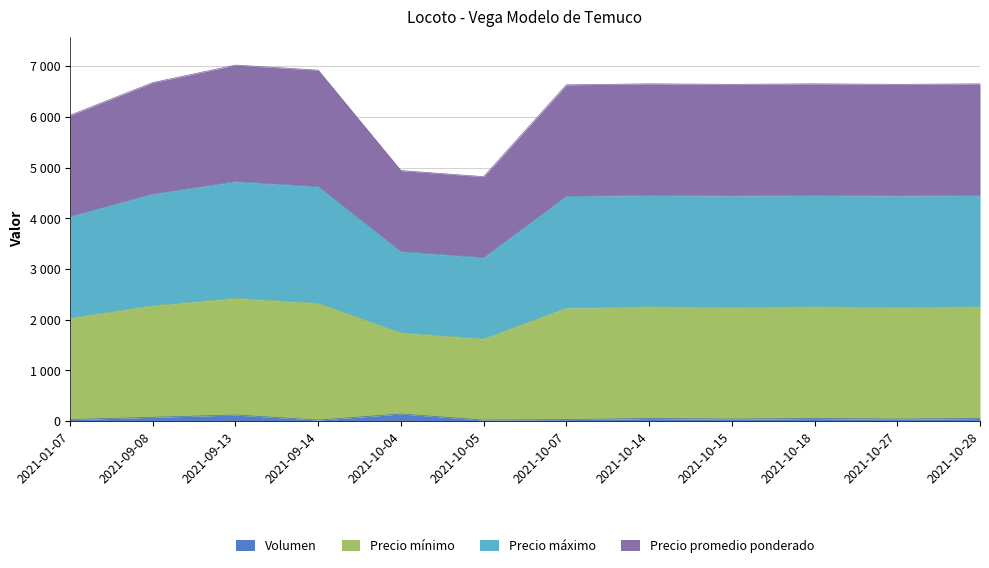

Rank the series by their average value, from highest to lowest.

Precio mínimo, Precio máximo, Precio promedio ponderado, Volumen